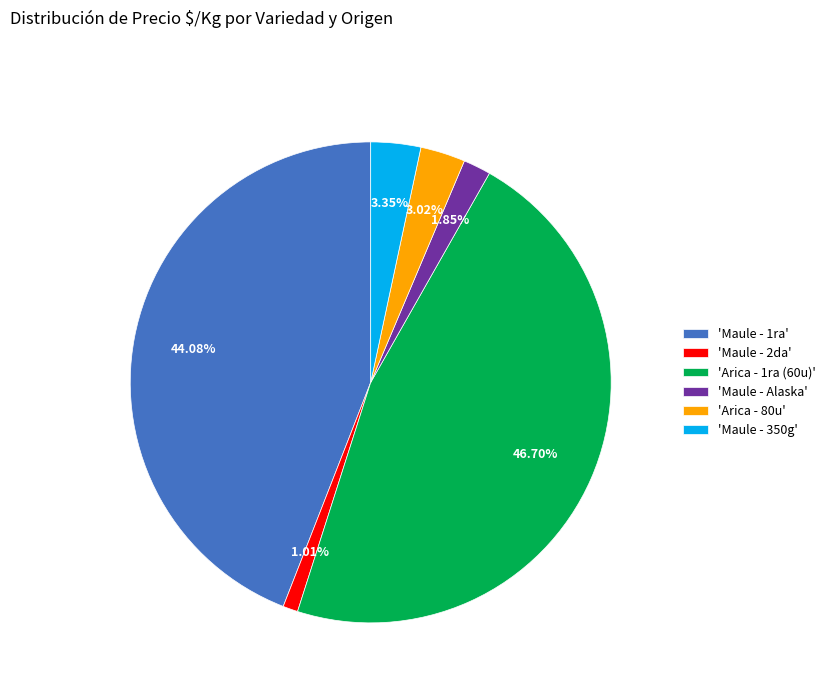

To the nearest percent, what is the average slice percentage?

17%